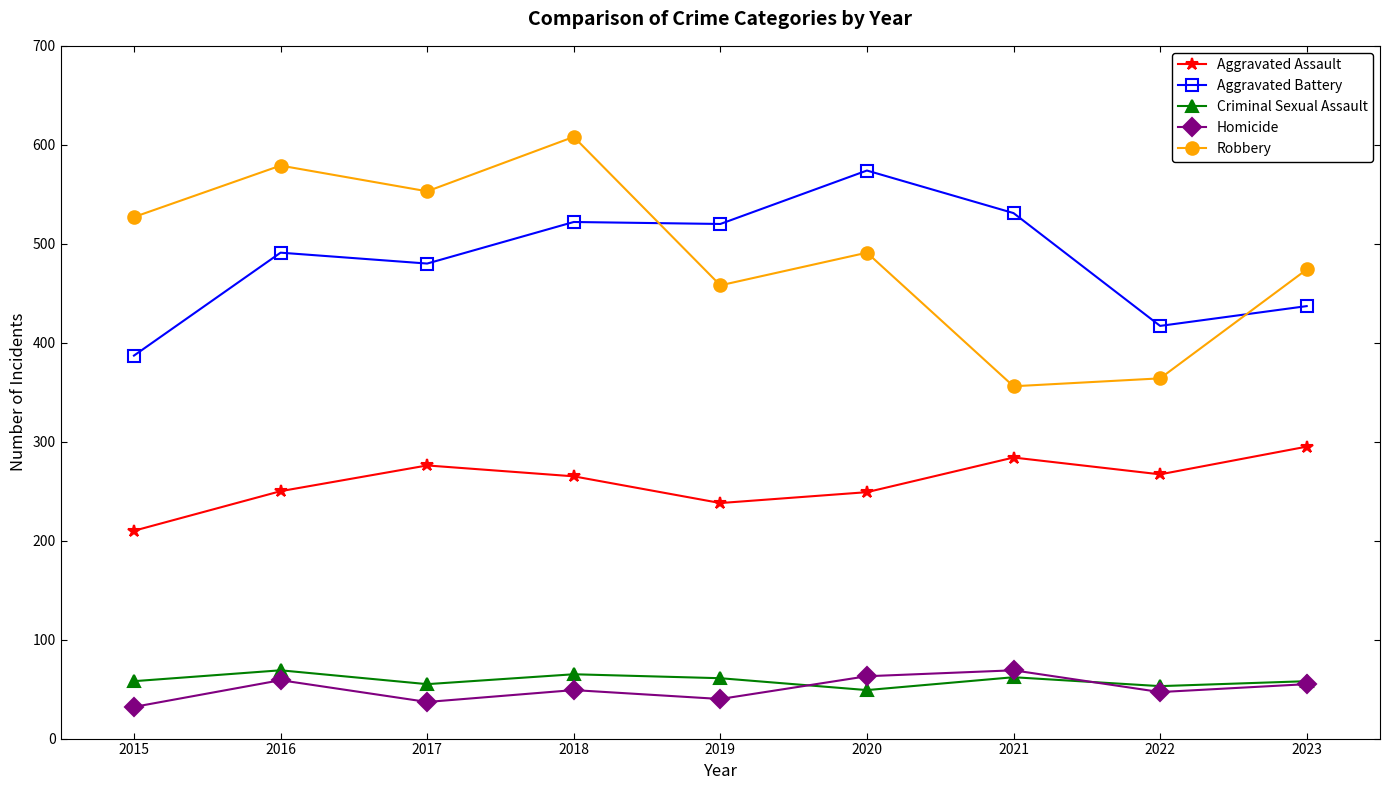

The Aggravated Battery series shows 168 at 2016. True or false?

False